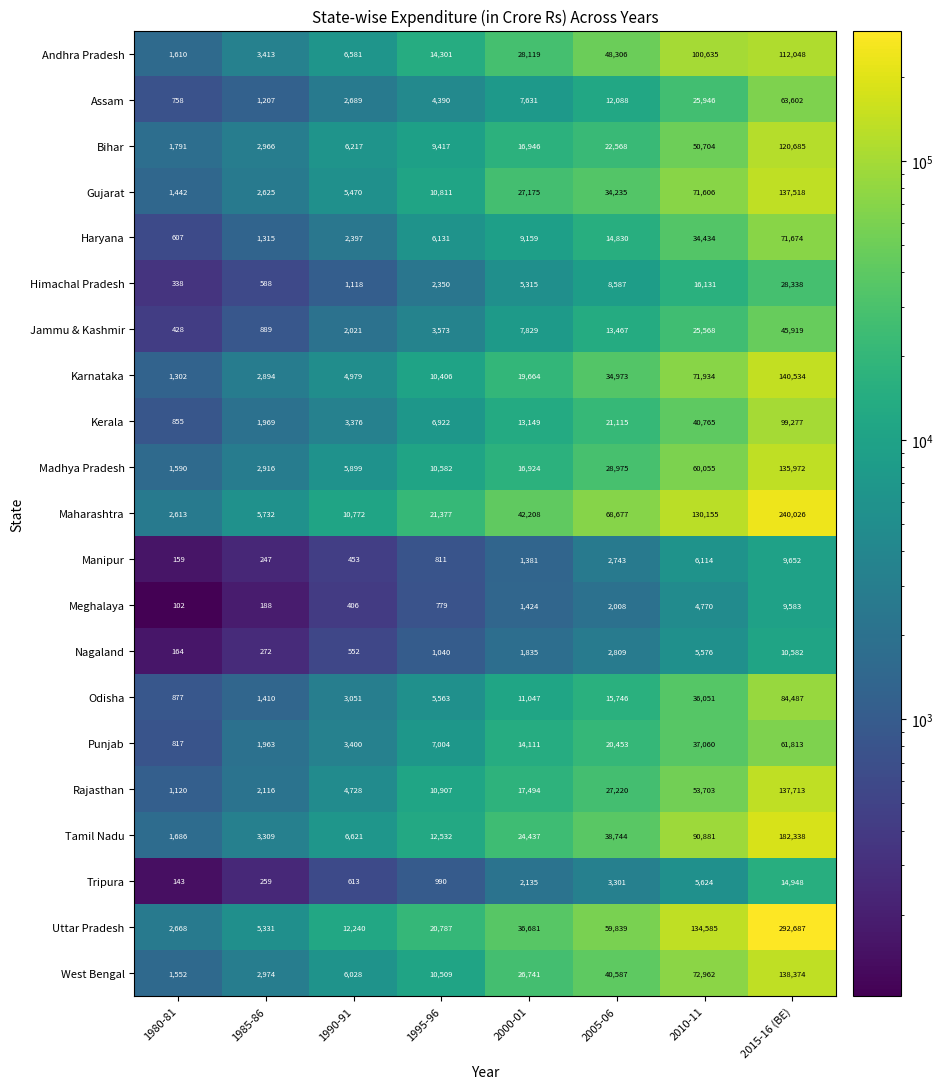

Is it true that Rajasthan equals 1120 at 1980-81?

True